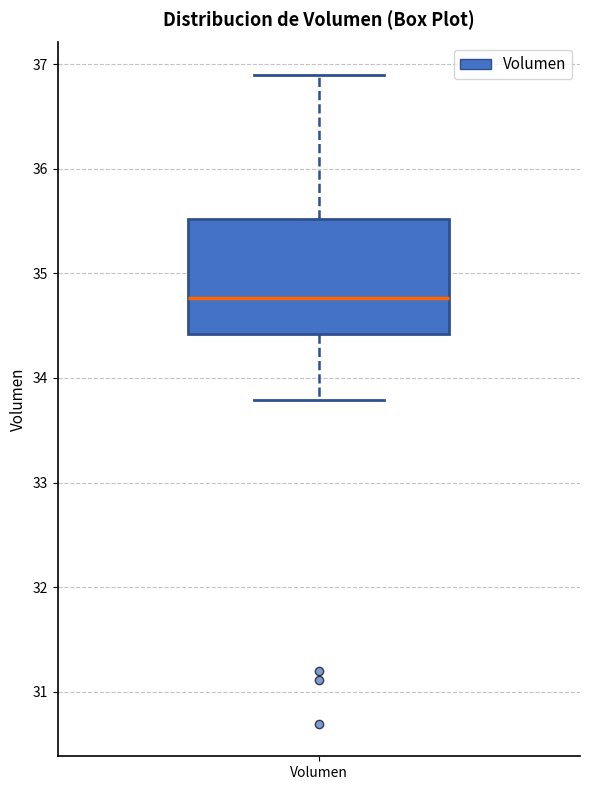

Read this box plot against the y-axis: the position of the median line, the range covered by the box, and the ends of both whiskers. The values are not printed on the chart, so give them approximately, as read against the axis.

median 34.8, box 34.4 to 35.5, whiskers 33.8 to 36.9